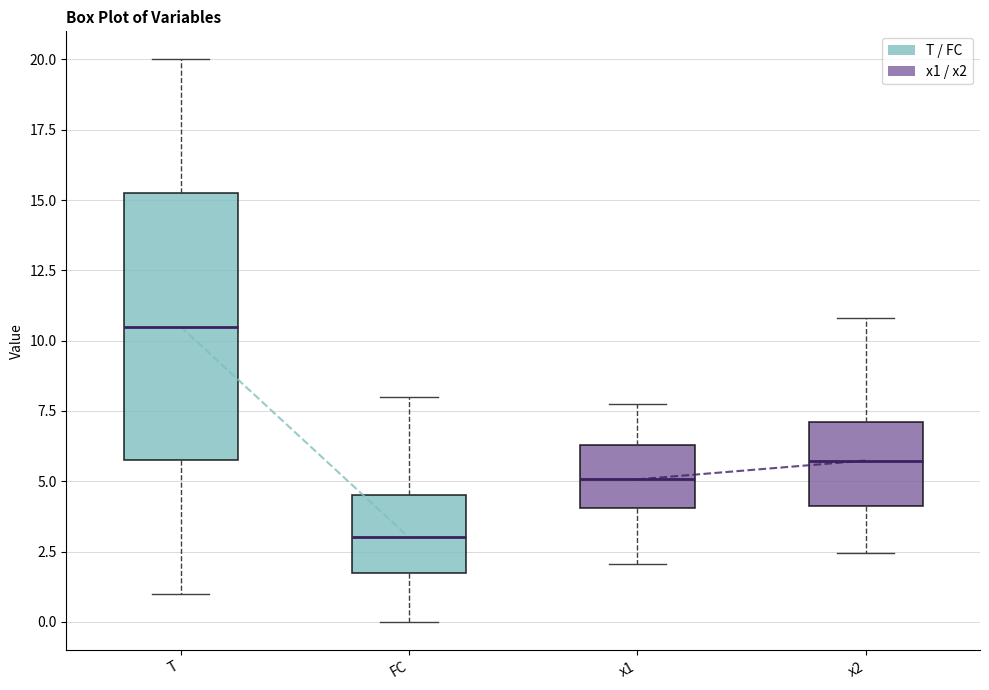

Which box has the lowest median line?

FC